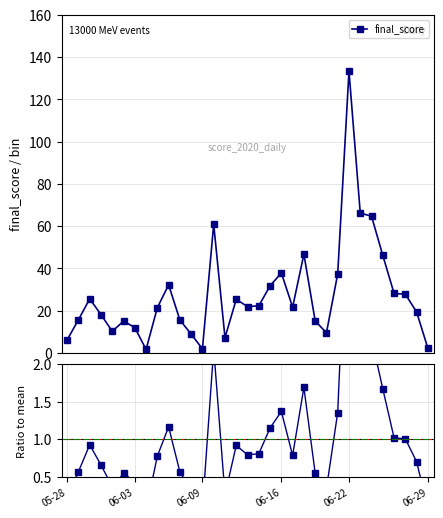

True or false: final_score and ratio intersect in this chart.

False